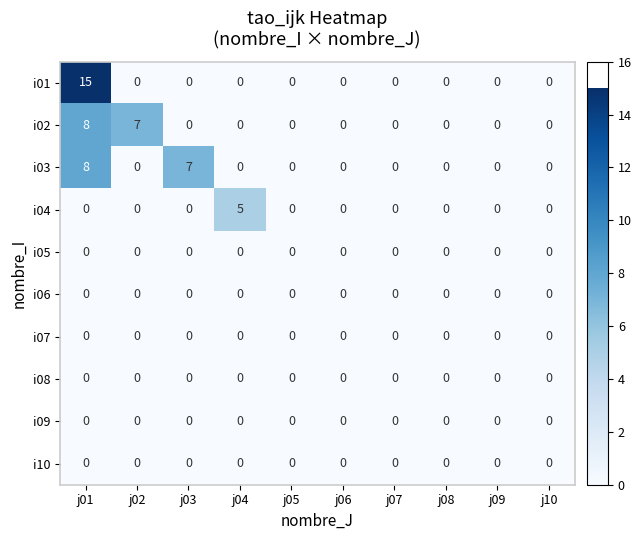

At which category is the sum across all series the highest?

j01